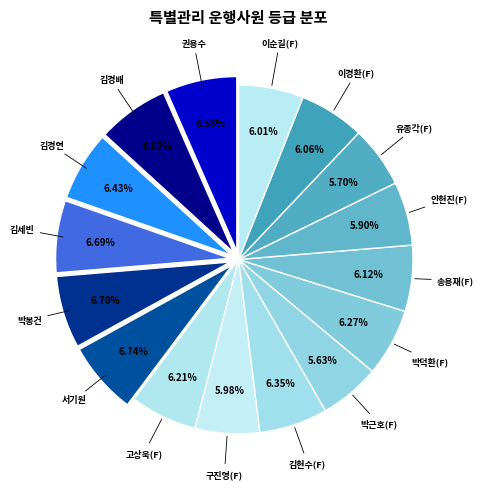

Which slice is the largest?

서기원(D)